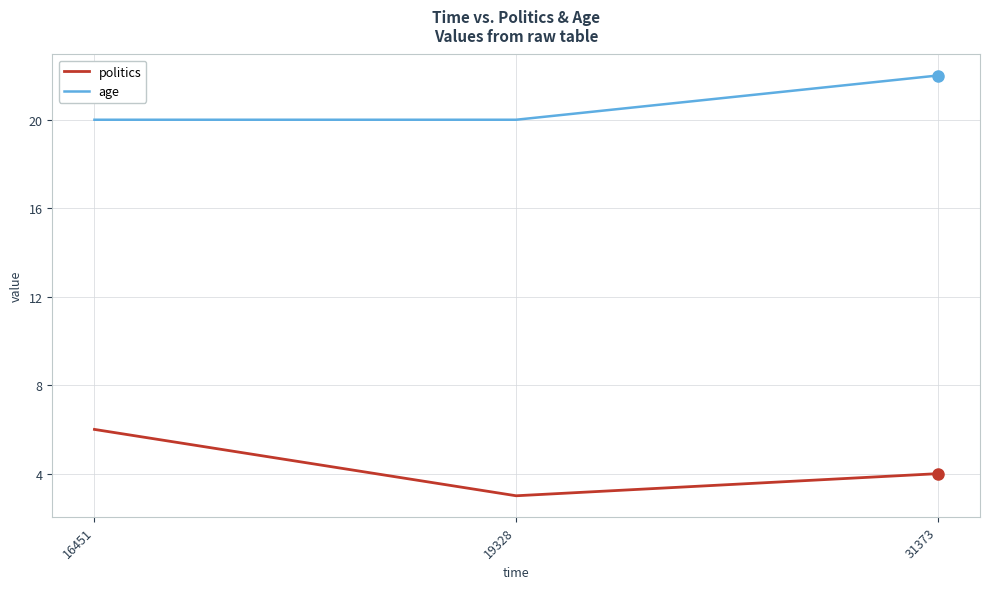

Rank the series by their average value, from lowest to highest.

politics, age